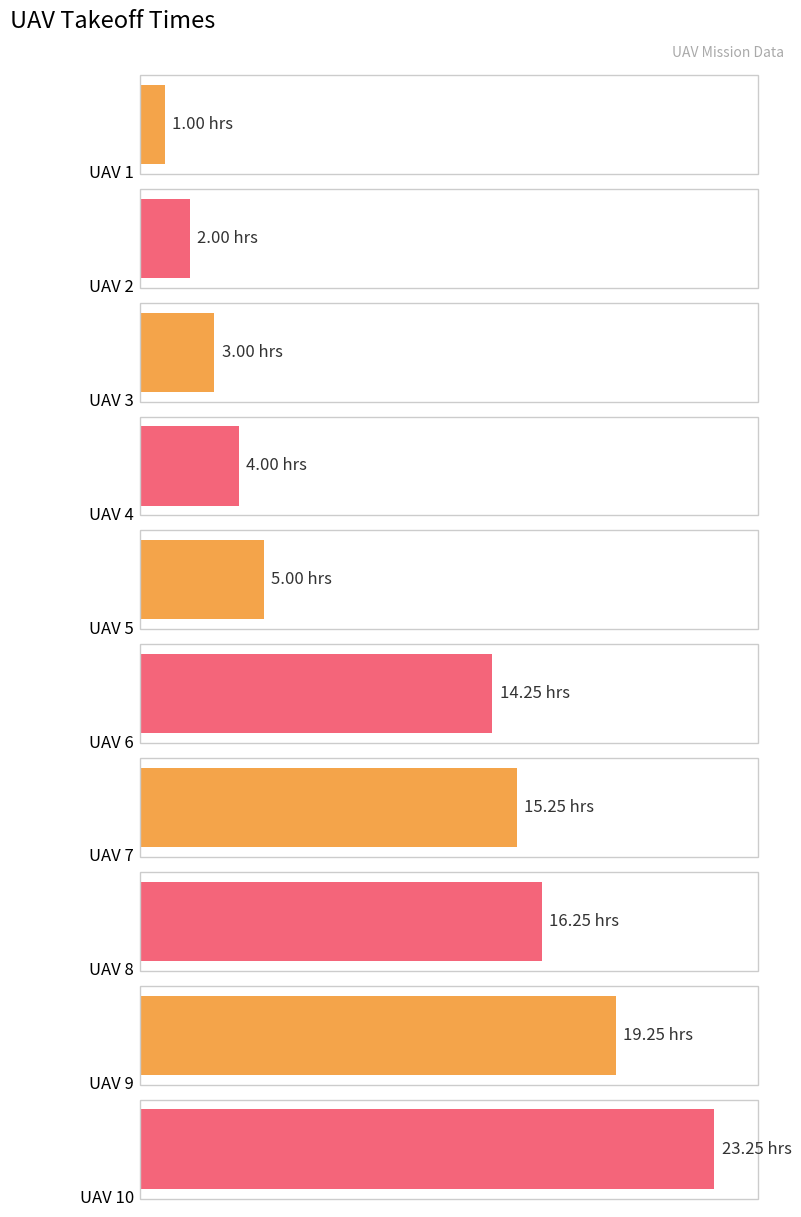

Reading left to right, transcribe all the data shown in this chart.

1.0	2.0	3.0	4.0	5.0	14.2	15.2	16.2	19.2	23.2